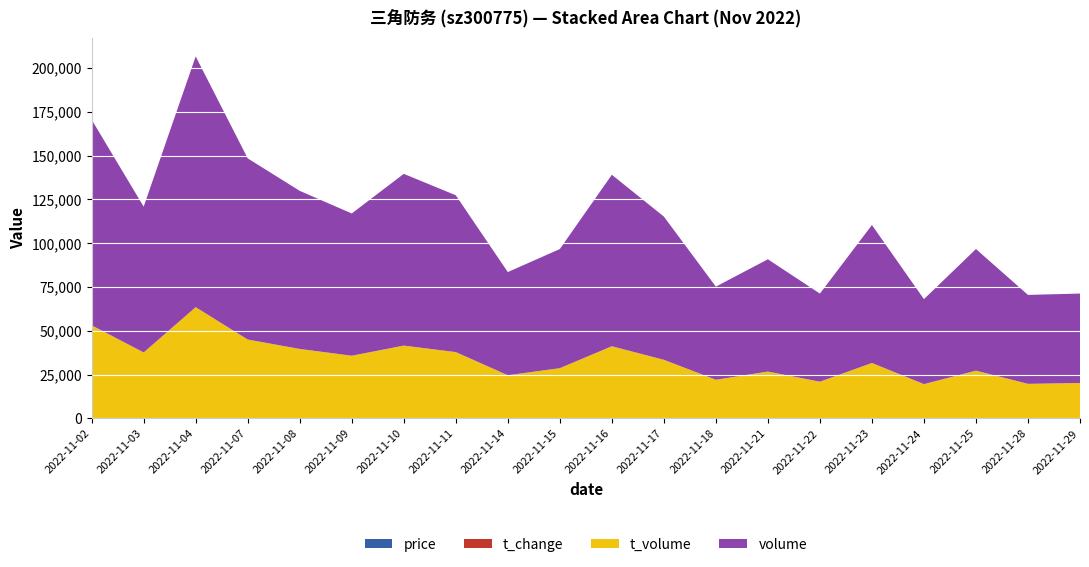

Reading right to left, transcribe all the data shown in this chart.

price: 39.5	39.1	39.0	40.5	40.2	41.3	42.0	40.9	42.0	41.5	42.5	41.5	42.3	42.2	43.5	44.1	43.7	44.5	45.2	44.9
t_change: 1.1	1.1	1.4	1.0	1.6	1.1	1.3	1.1	1.7	2.0	1.4	1.2	1.9	2.0	1.7	1.9	2.1	3.0	1.7	2.4
t_volume: 20228.0	19713.0	27254.0	19559.0	31624.0	20948.0	26723.0	22054.0	33439.0	41172.0	28660.0	24631.0	37842.0	41539.0	35759.0	39631.0	45002.0	63454.0	37629.0	53107.0
volume: 51006.0	50750.0	69373.0	48494.0	78706.0	50270.0	64063.0	53131.0	81717.0	97829.0	67960.0	58866.0	89461.0	97985.0	81157.0	90192.0	103354.0	143069.0	83167.0	117310.0